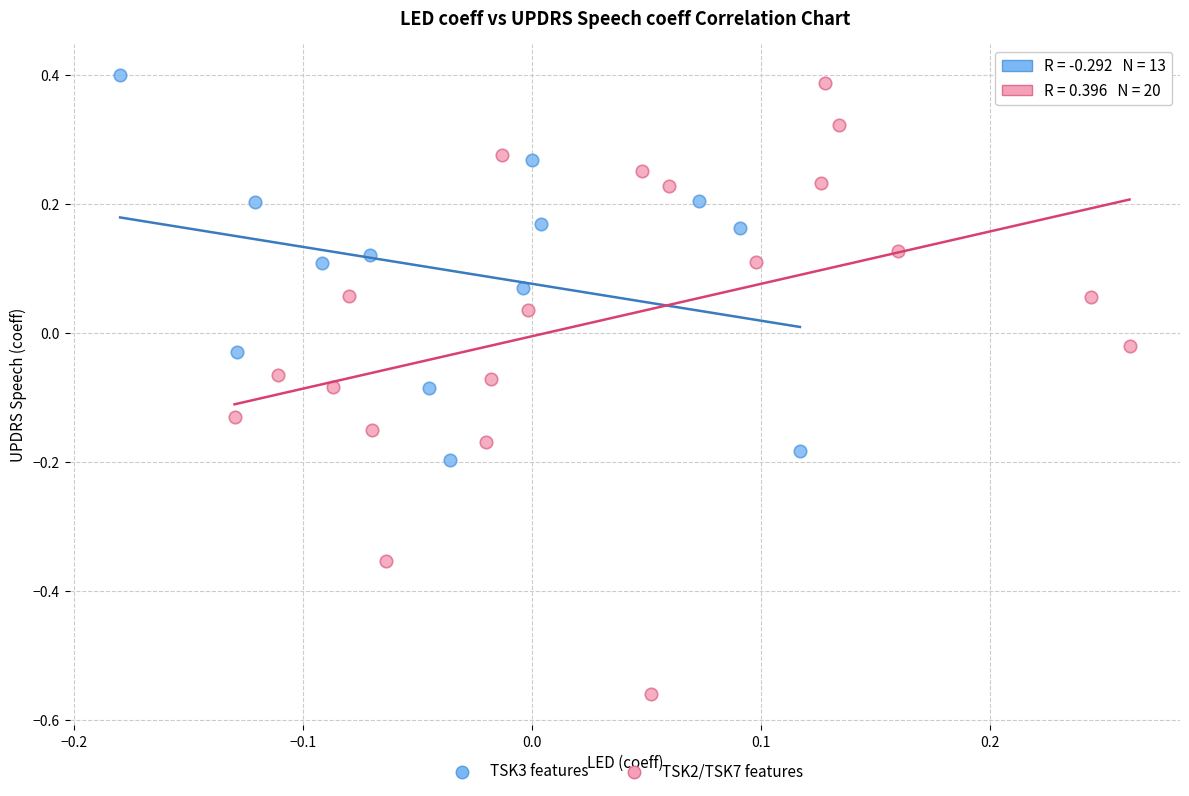

Which series reaches the minimum Y coordinate?

TSK2/TSK7 features